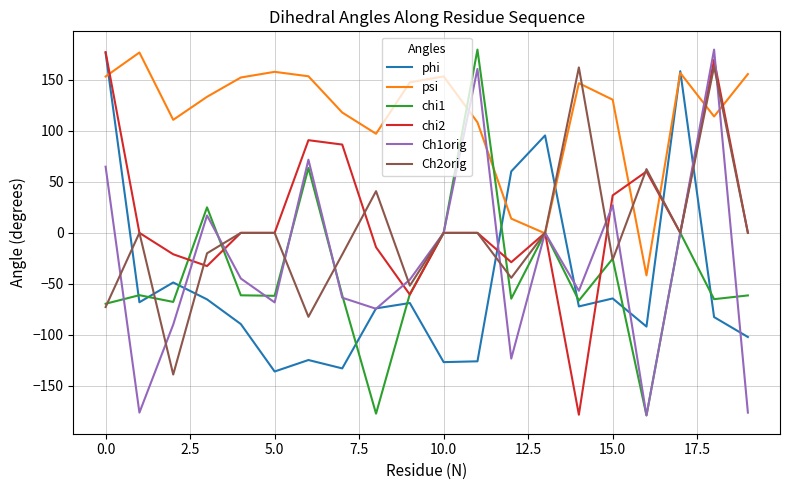

What is the maximum value for phi?

176.4